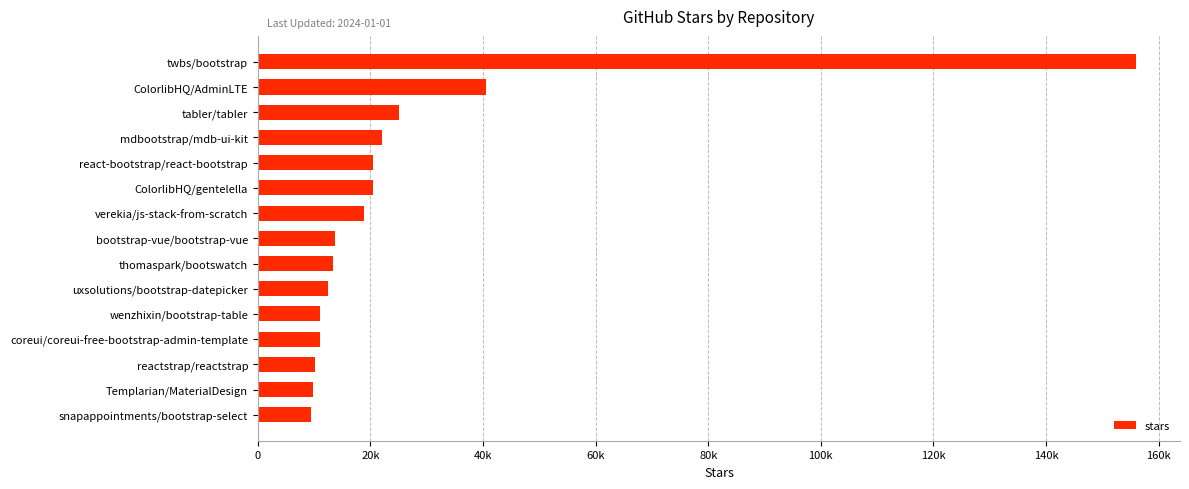

Does the chart contain stacked bars?

No